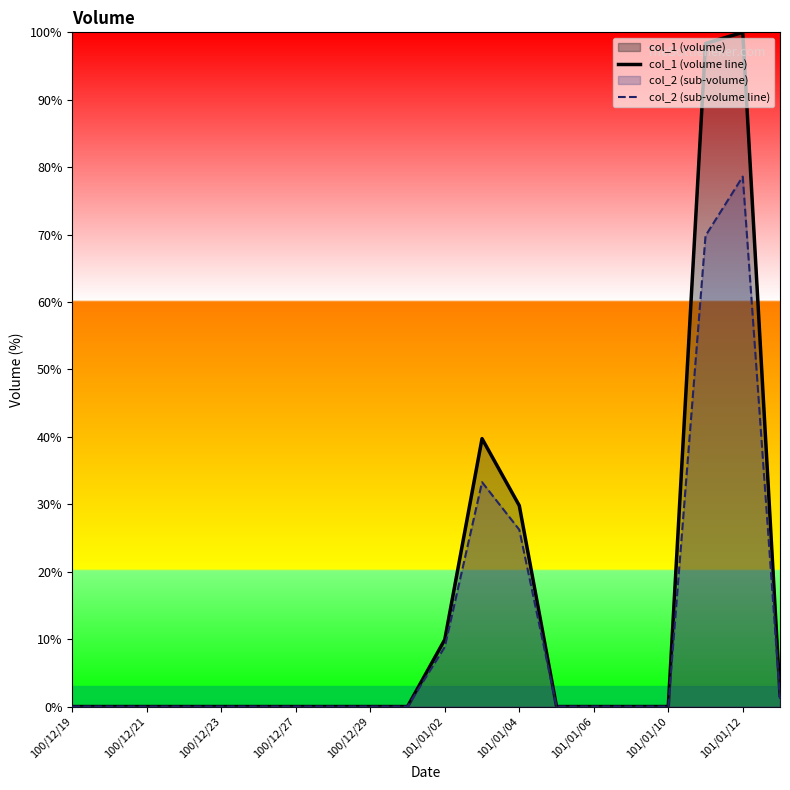

Is it true that col_2 (sub-volume line) equals 33.3 at 11?

True